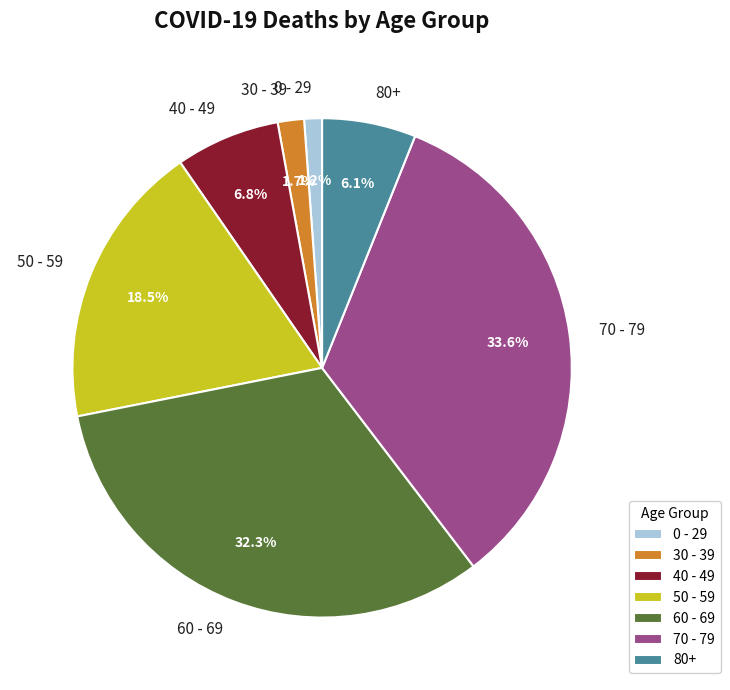

Which slice is the smallest?

0 - 29